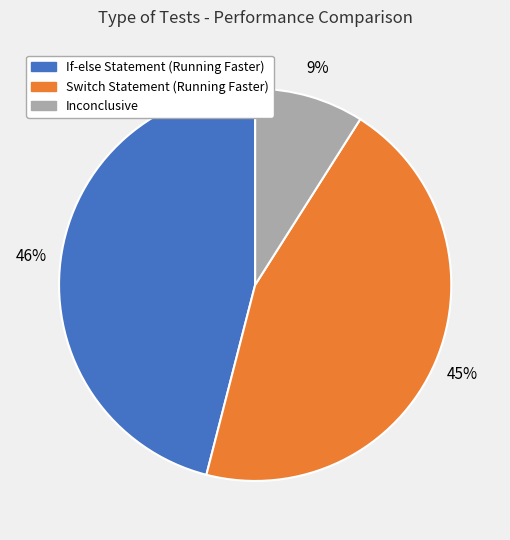

To the nearest percent, what is the difference between the largest and smallest slice percentages?

37%